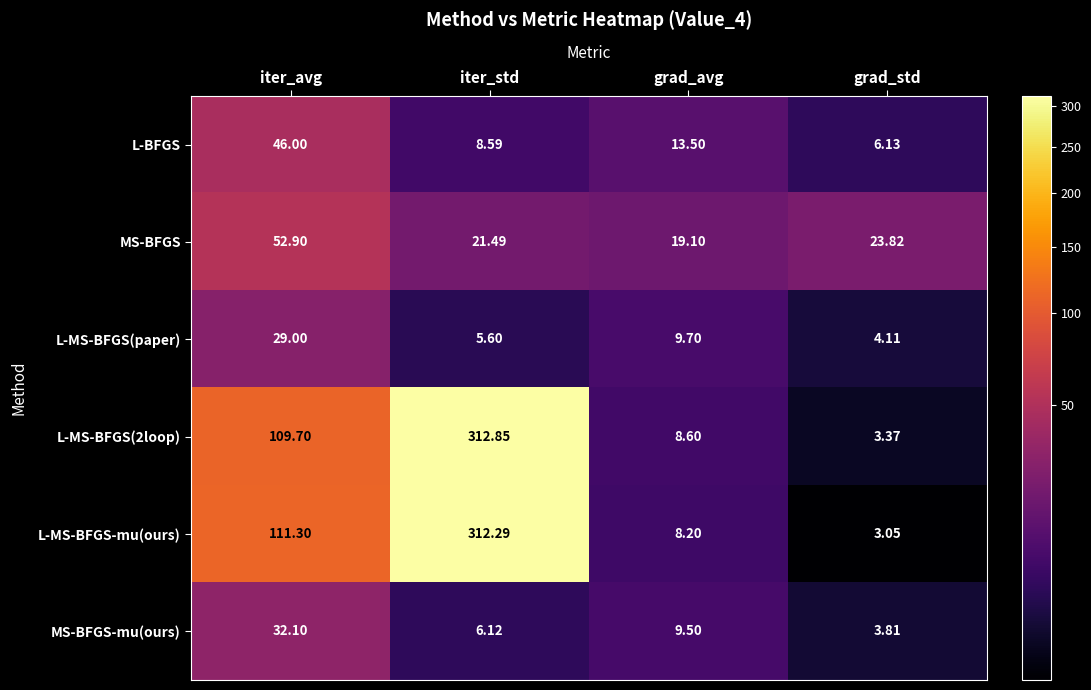

Which category has the lowest value across all series?

grad_std